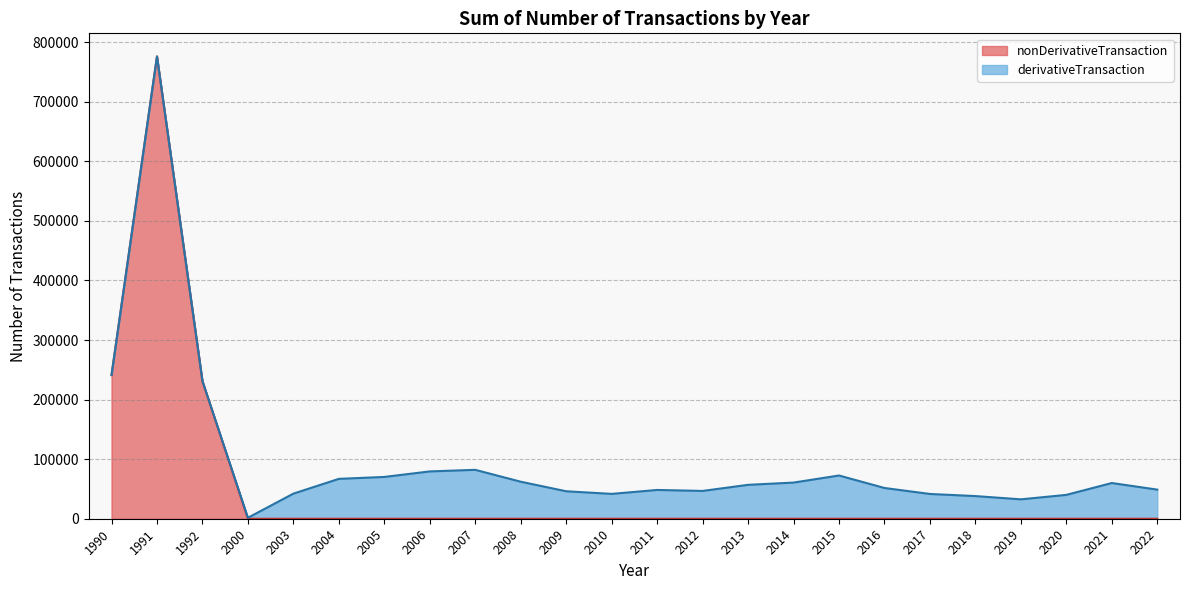

How many data points does each series have?

24